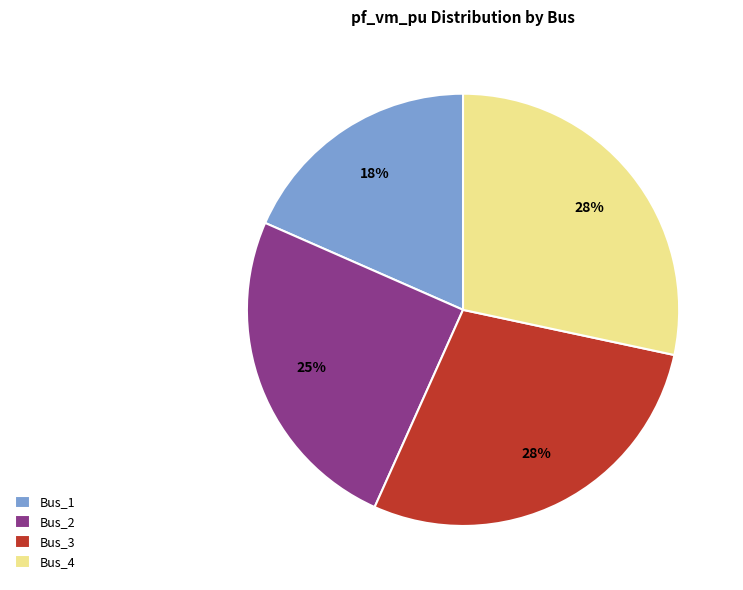

To the nearest percent, what portion does Bus_1 represent?

18%